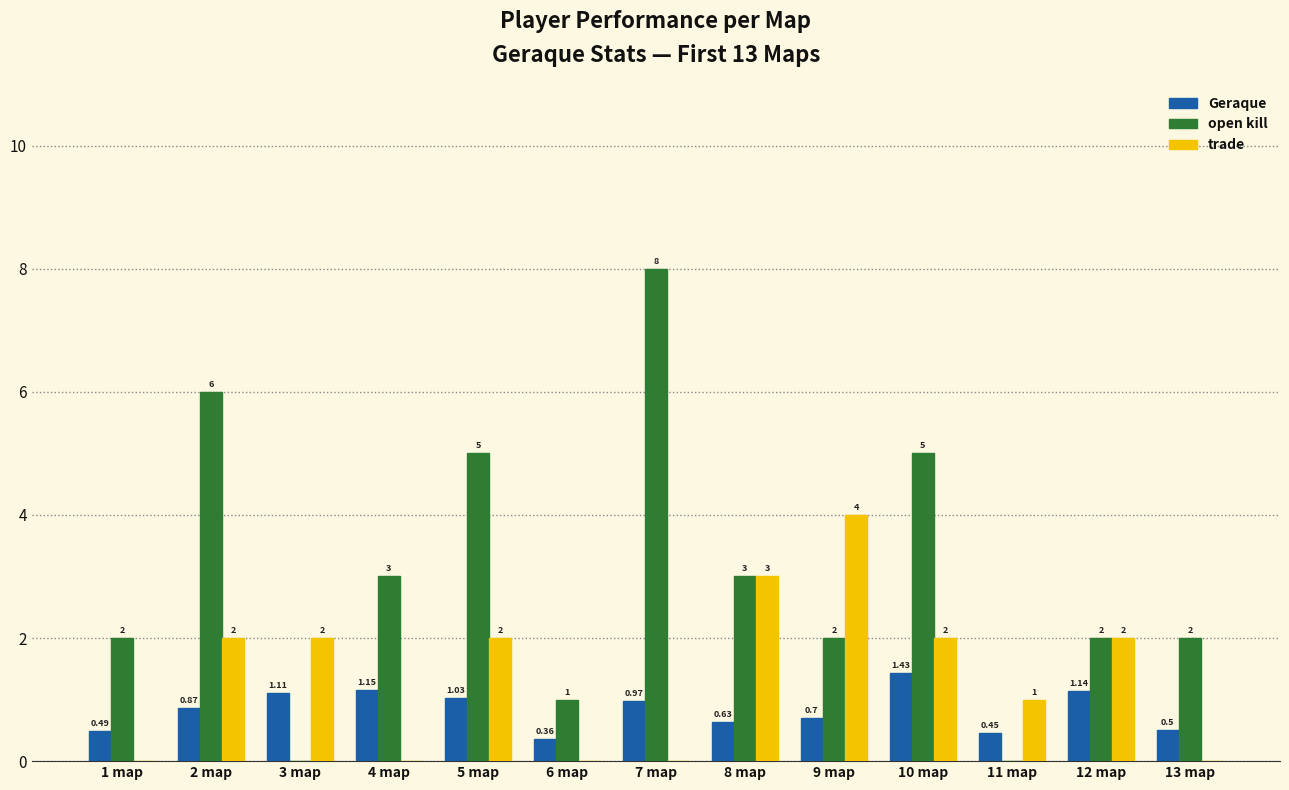

Which series has the largest total across all categories?

open kill